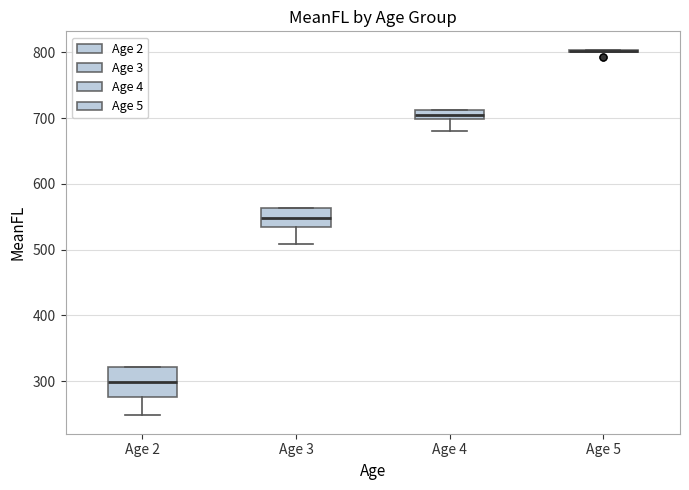

Comparing the boxes themselves (not the whiskers), which one is the tallest?

Age 2